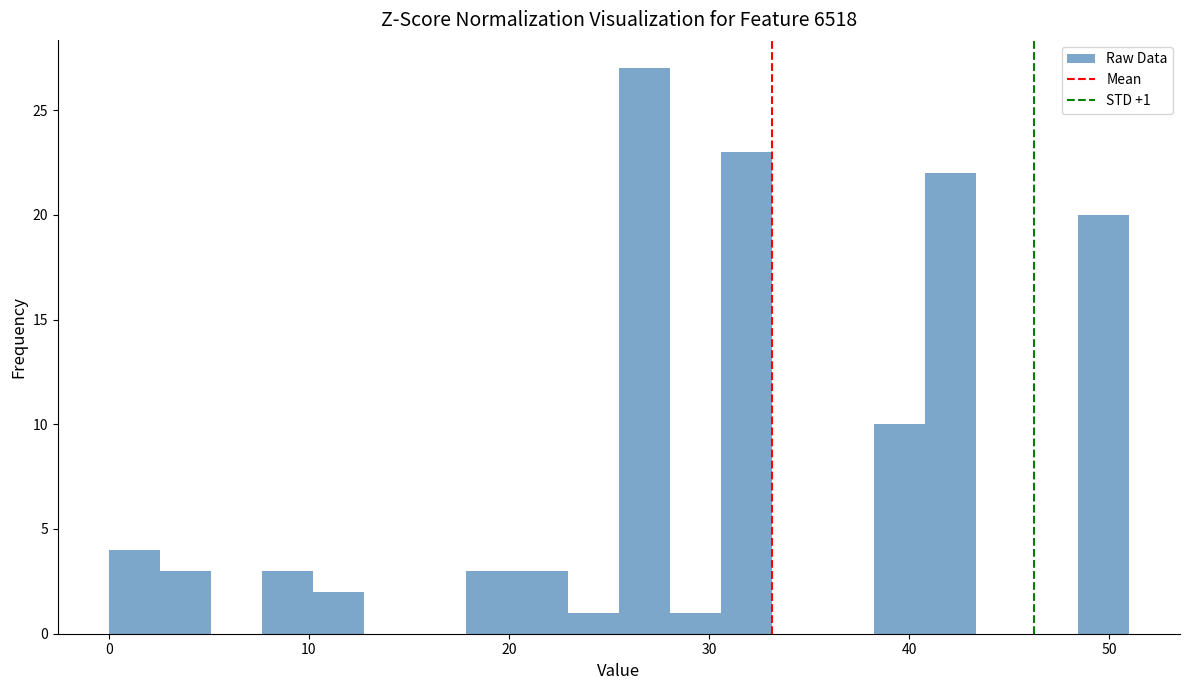

Around what value on the x-axis is the tallest bar? Give the approximate position of its centre, as read against the axis.

27